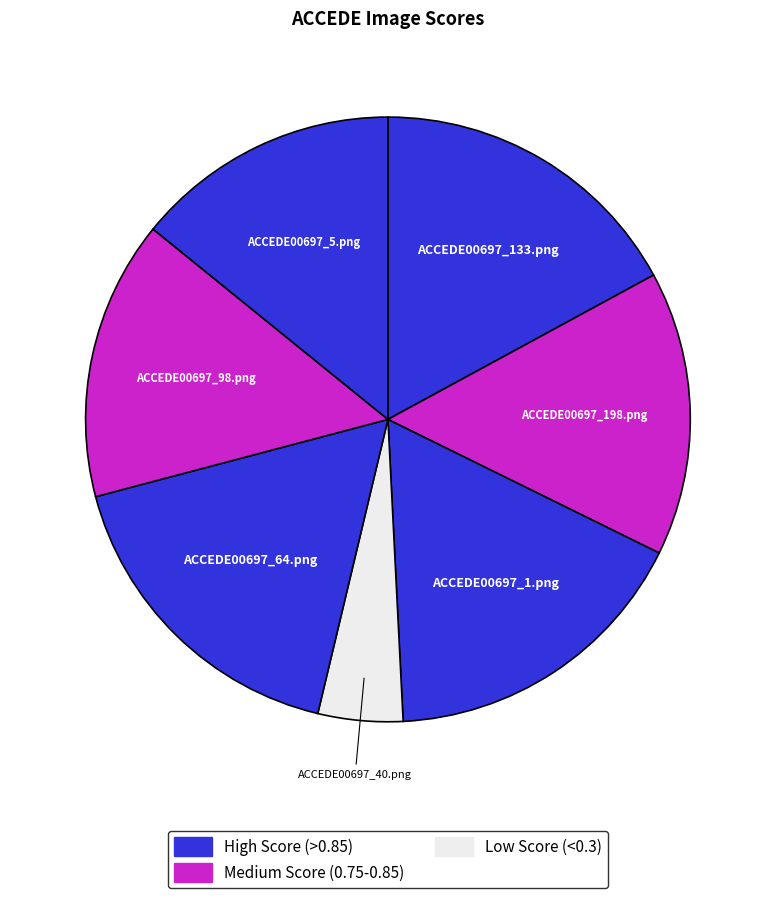

How many segments does this pie chart have?

7